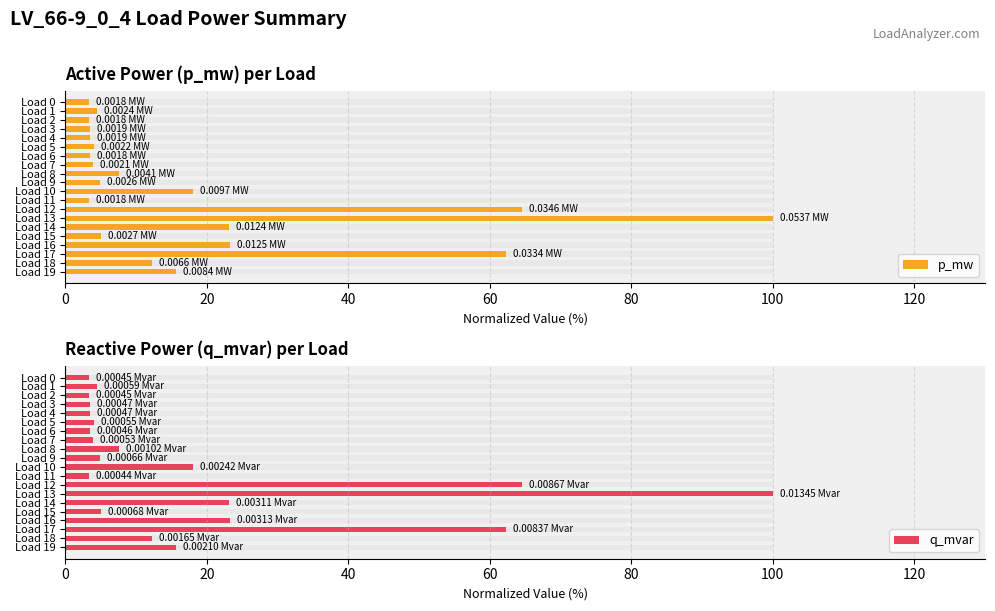

What is the value of the q_mvar bar at the 11th from the left?

18.0